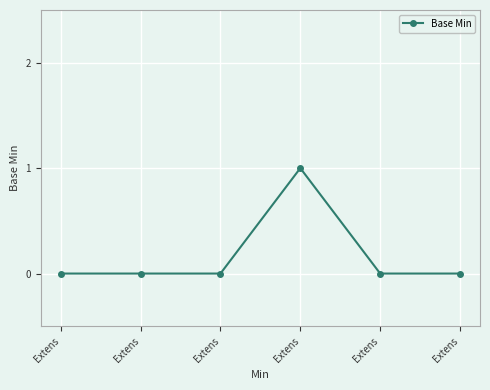

Count the number of data series in this chart.

1